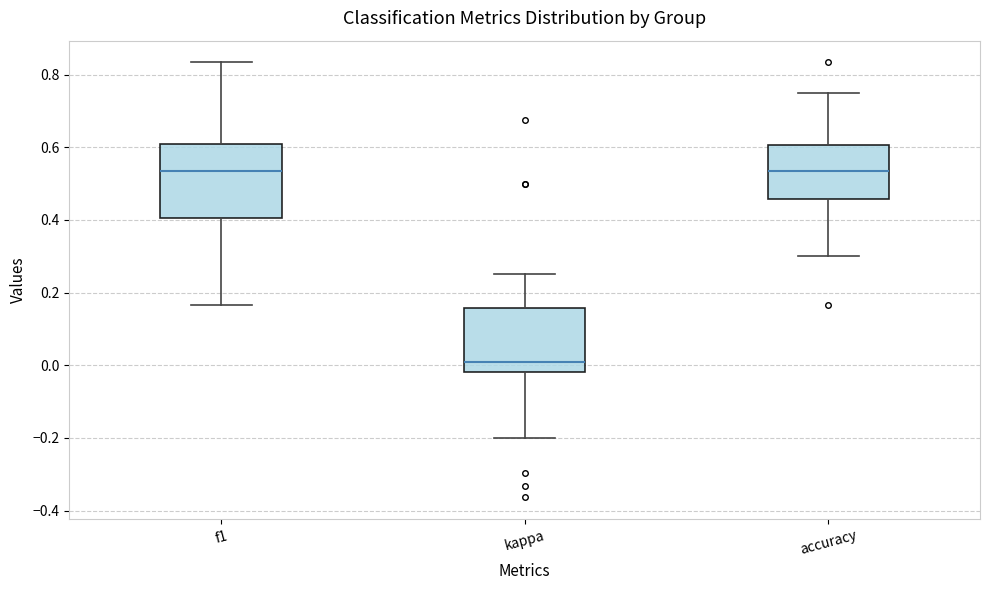

Comparing the boxes themselves (not the whiskers), which one is the tallest?

f1